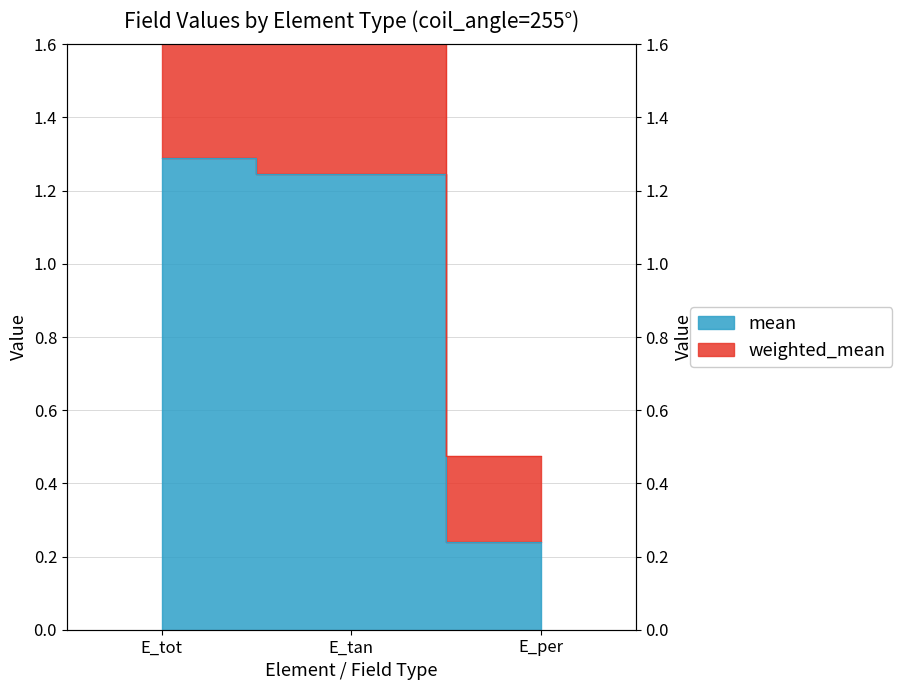

How many values in the mean series are below 1?

1